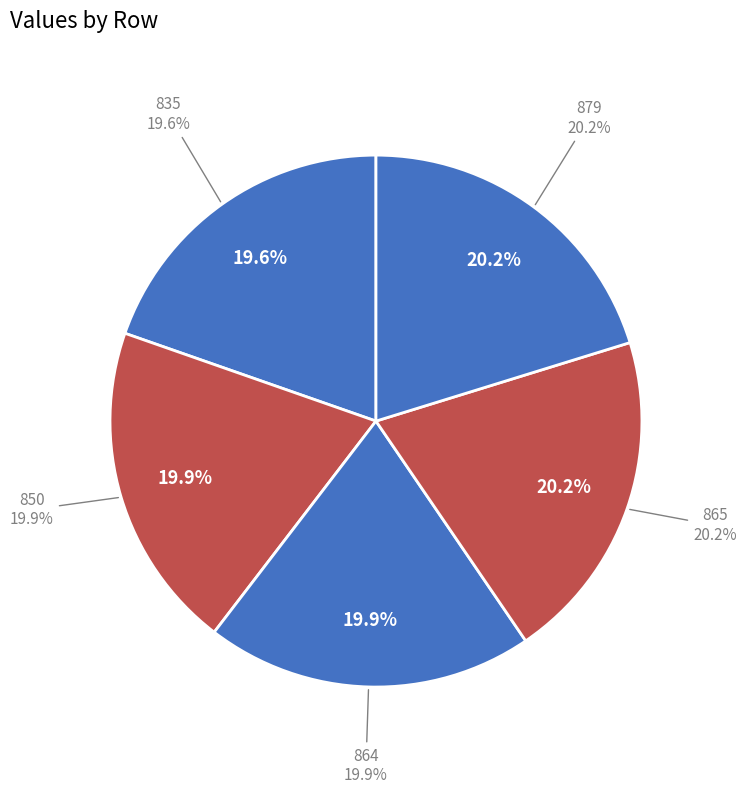

Approximately how many times larger is the value at 864 compared to 835?

1.0